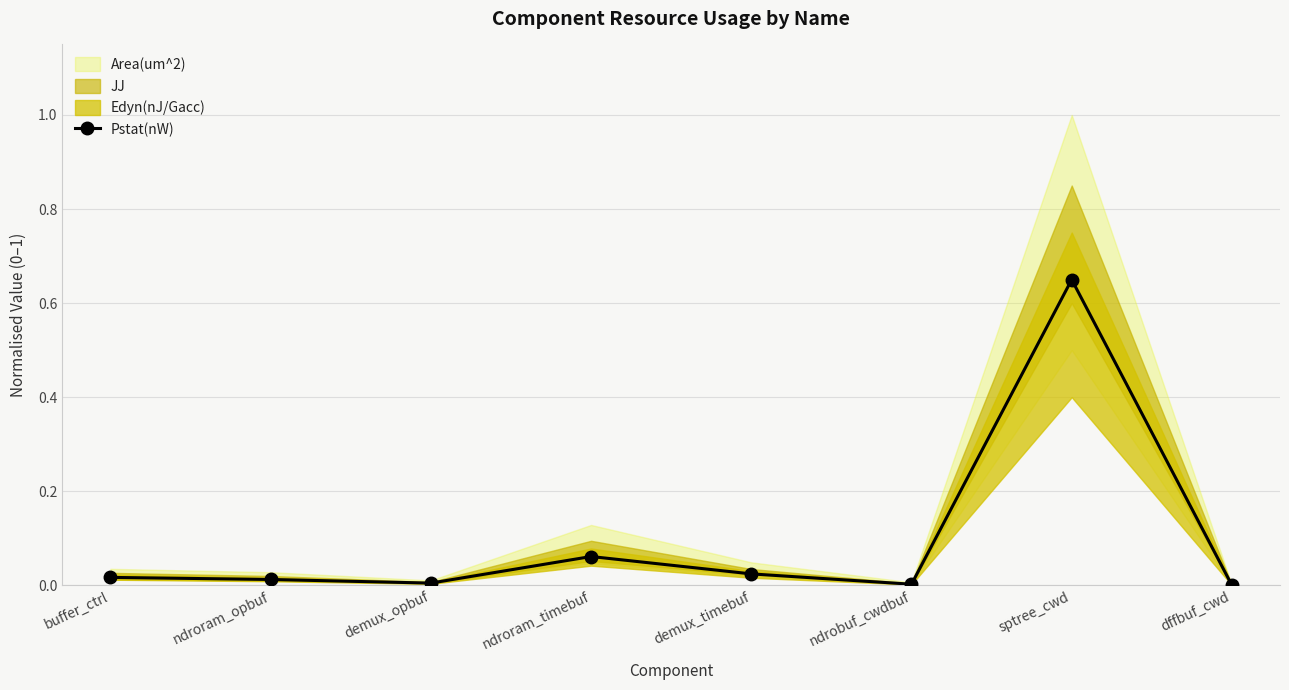

Between buffer_ctrl and ndroram_opbuf, which is larger?

buffer_ctrl